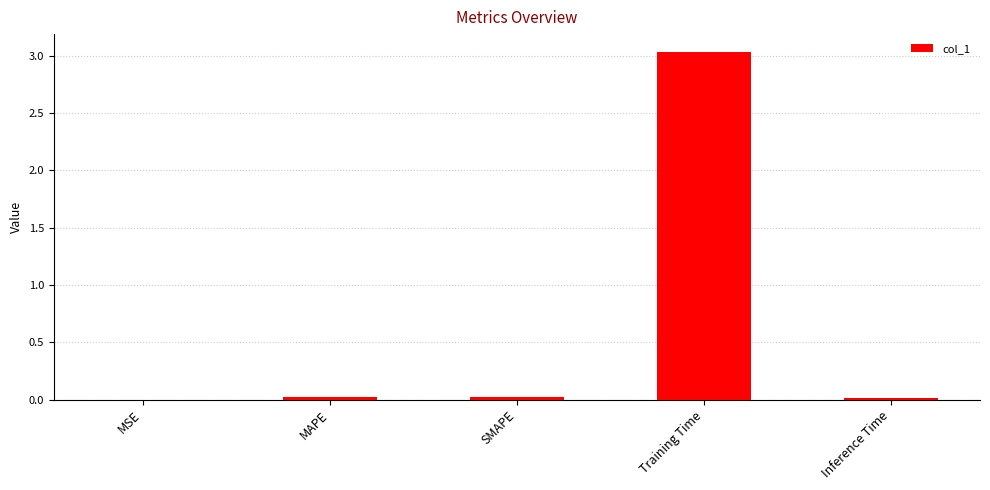

The chart shows a value of 0.0 at SMAPE. True or false?

True